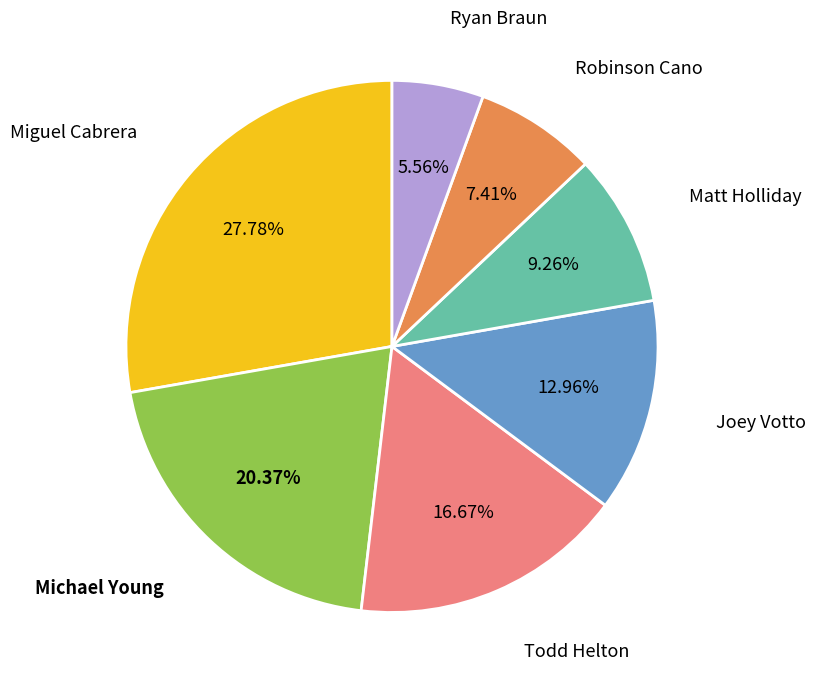

Is there a majority slice in this chart?

No